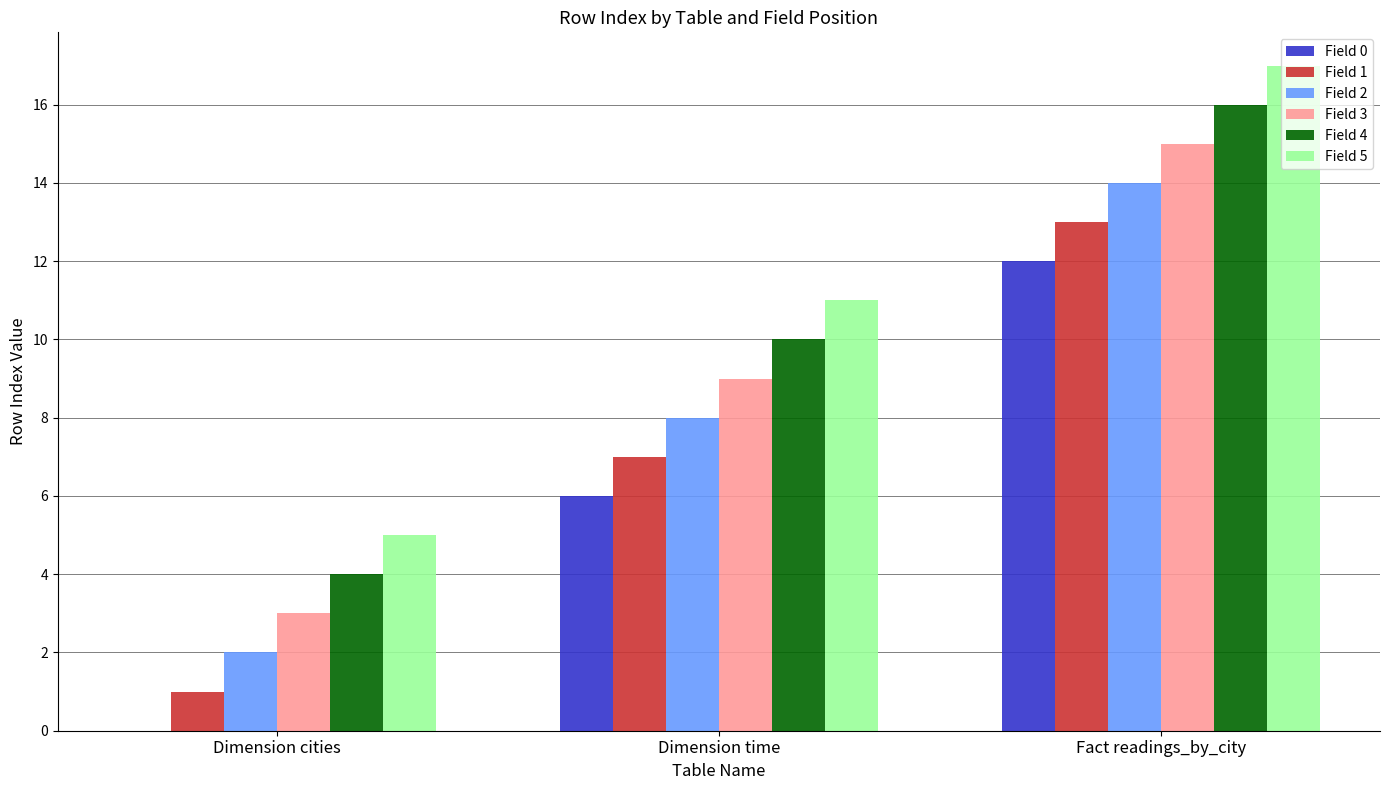

True or false: Field 0 has a value of 6 at Dimension time.

True